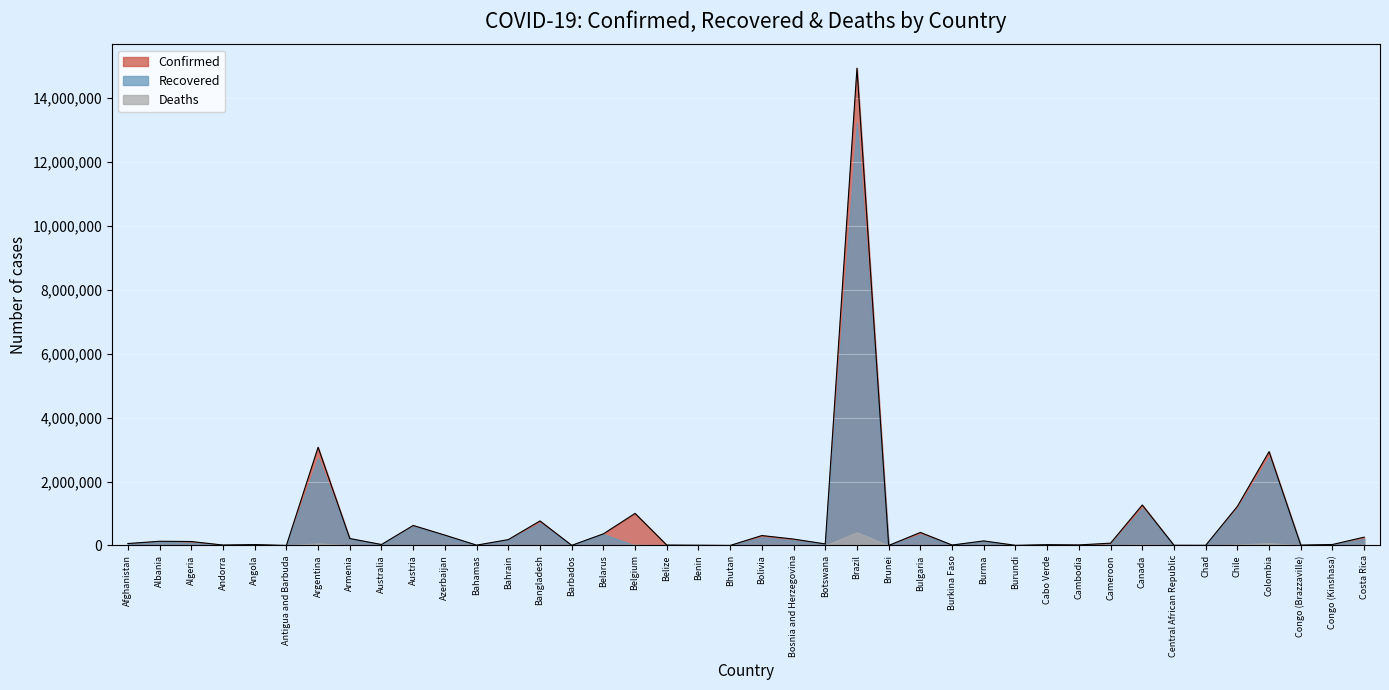

True or false: Deaths and Recovered intersect in this chart.

True